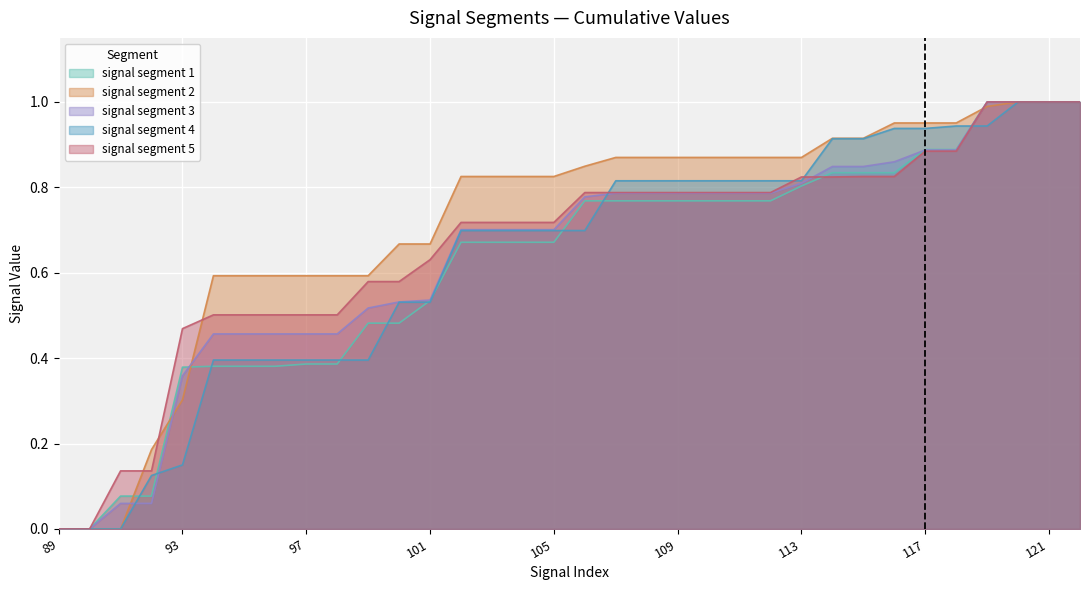

At 114, list the series in order from largest to smallest.

signal segment 2, signal segment 4, signal segment 3, signal segment 1, signal segment 5